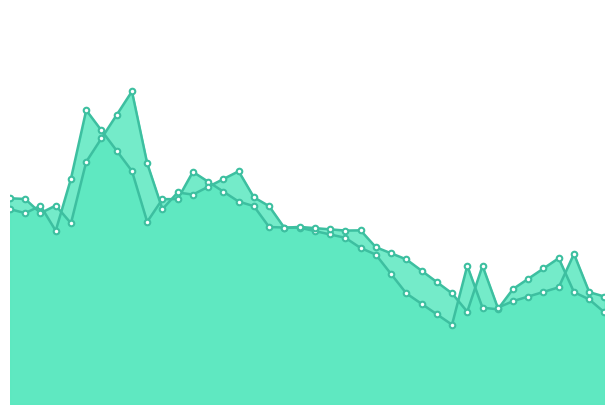

Reading right to left, list all the values displayed in this chart.

Open: 1496.9	1510.6	1518.3	1554.2	1543.3	1532.4	1521.5	1500.1	1501.8	1546.2	1483.8	1494.9	1505.9	1517.0	1537.5	1558.0	1565.0	1575.7	1579.3	1582.8	1586.4	1586.5	1587.1	1609.2	1614.0	1624.5	1635.0	1645.5	1616.6	1616.6	1592.6	1646.3	1667.8	1689.2	1710.6	1638.3	1583.2	1609.6	1601.8	1606.0
Close: 1513.6	1518.3	1558.7	1523.3	1518.5	1513.6	1508.7	1501.8	1546.2	1497.6	1517.0	1529.0	1541.0	1552.9	1559.3	1565.8	1583.6	1583.4	1584.7	1586.0	1587.2	1586.3	1609.2	1618.5	1646.1	1637.8	1629.6	1621.4	1623.7	1606.0	1654.5	1730.5	1705.7	1680.8	1656.0	1591.1	1609.8	1601.8	1616.7	1617.5